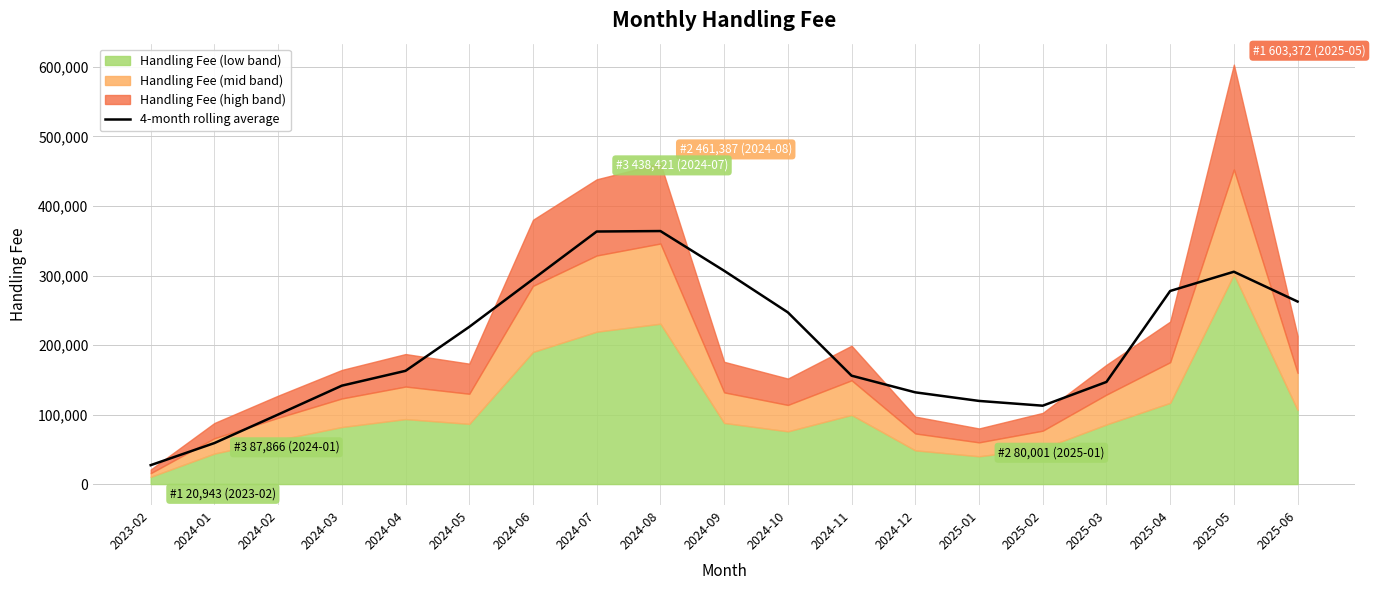

What is the minimum value for 4-month rolling average?

27202.2